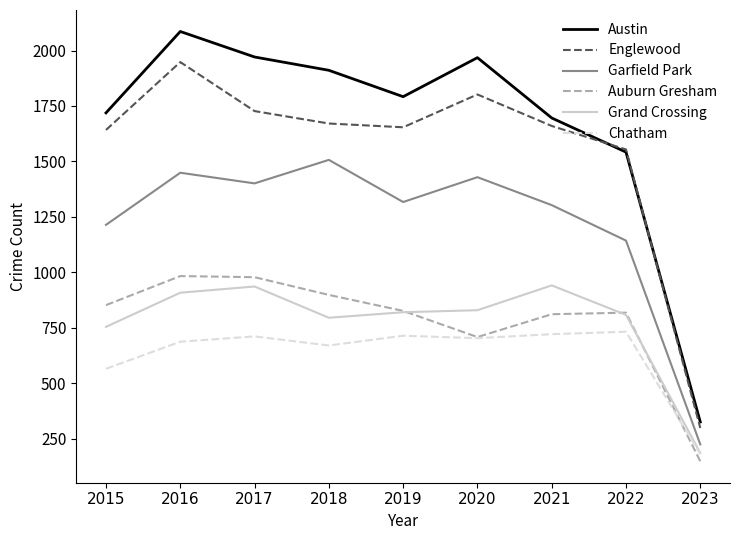

How many values in the Austin series are below 1792?

4